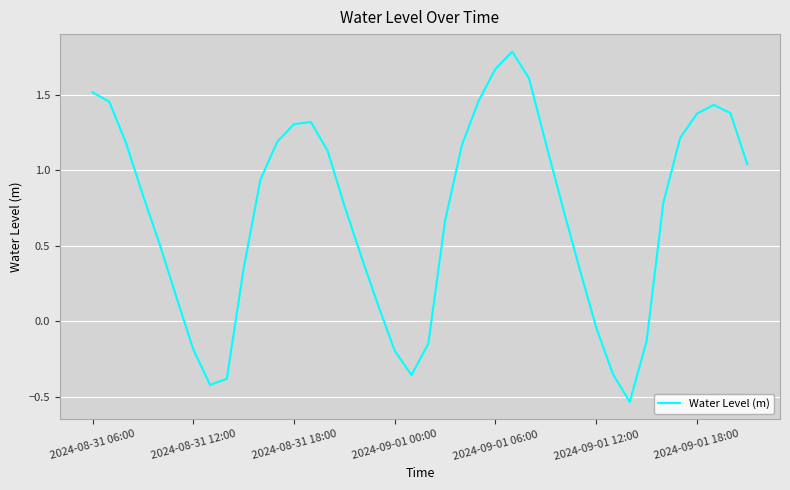

At which label does the data first exceed 0?

2024-08-31 06:00